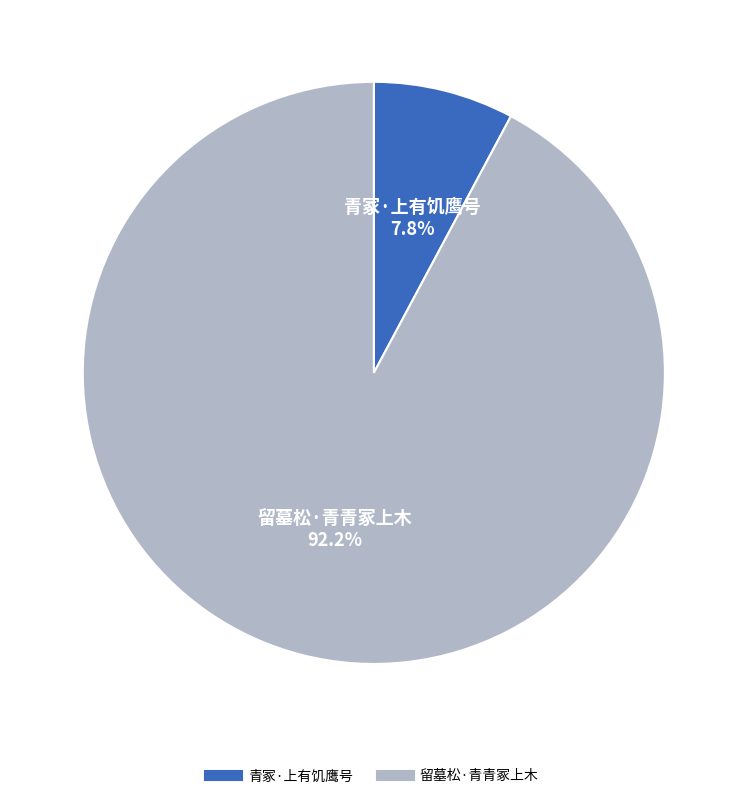

Which category has the smallest portion of the pie?

青冢·上有饥鹰号